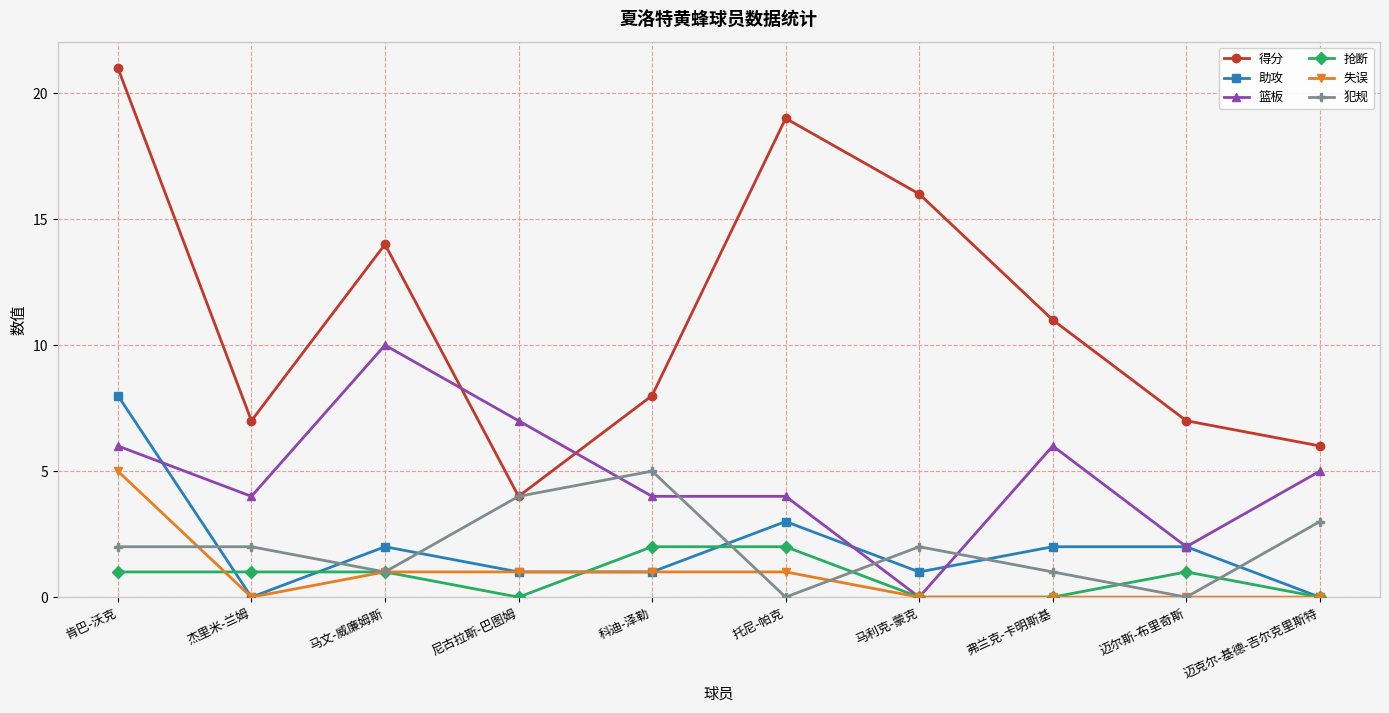

Where do 篮板 and 犯规 first cross each other?

尼古拉斯-巴图姆 and 科迪-泽勒